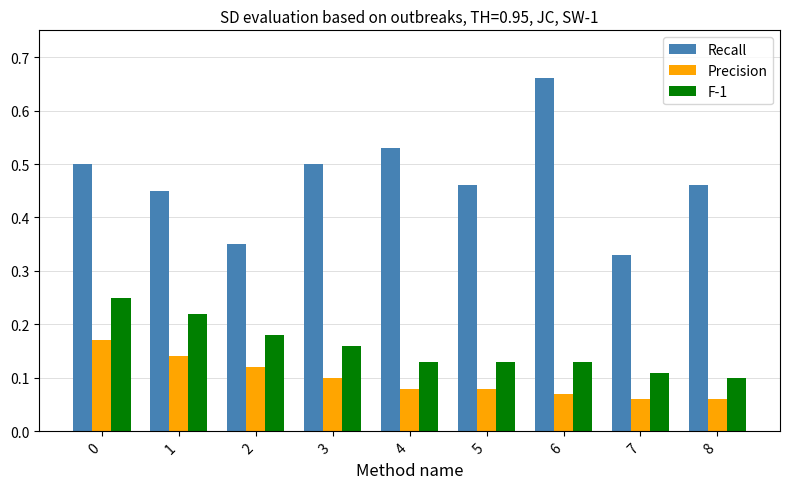

Is it true that Recall equals 0.5 at 0?

True